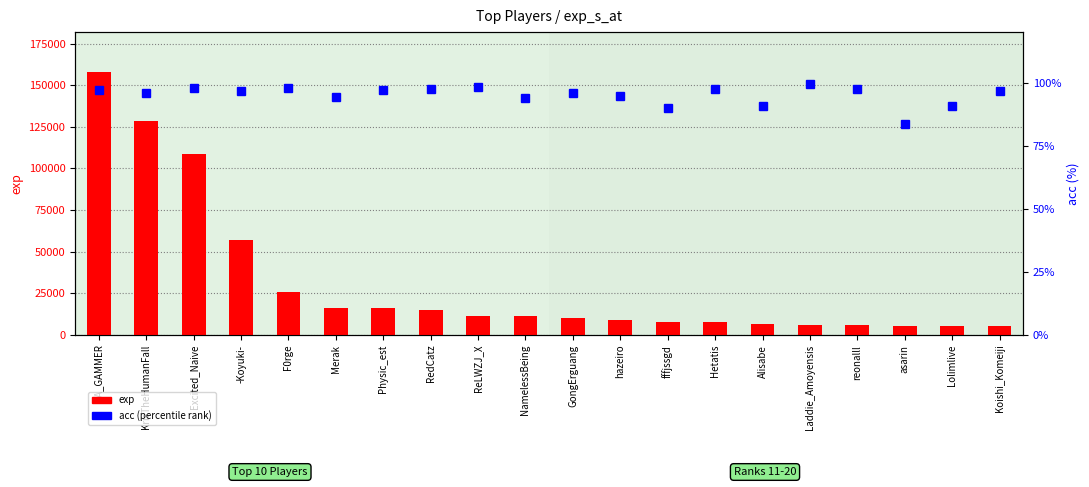

What position from the right is F0rge?

16